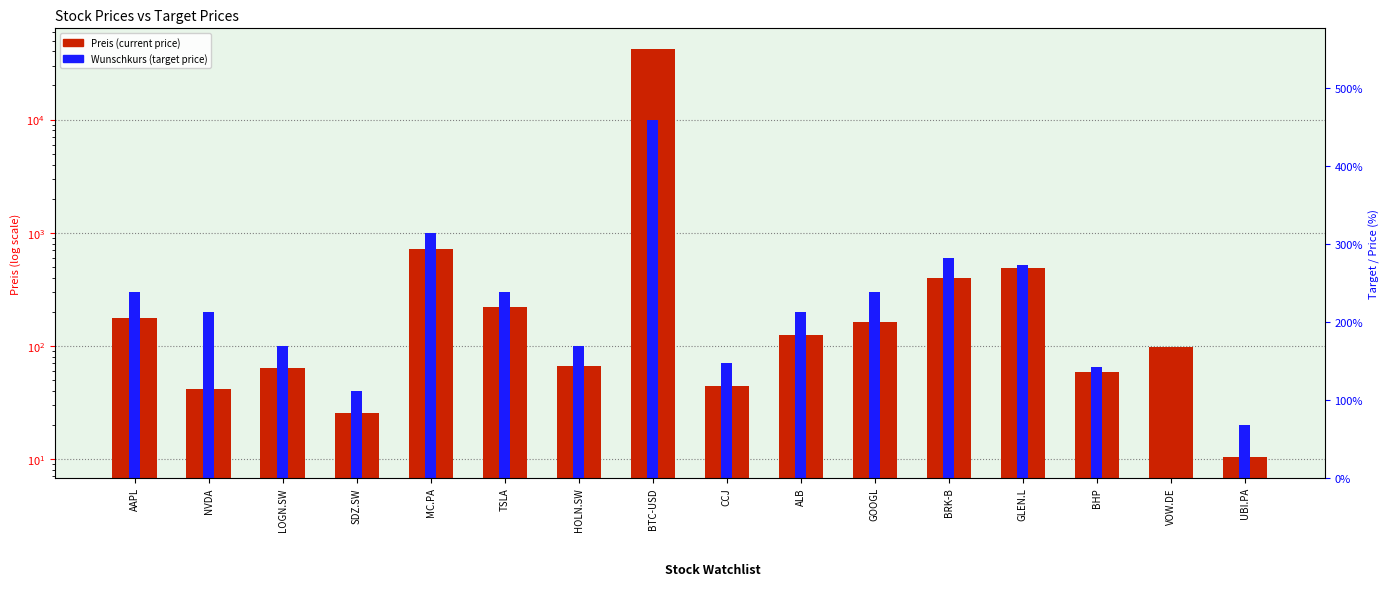

How many groups of bars are there?

16